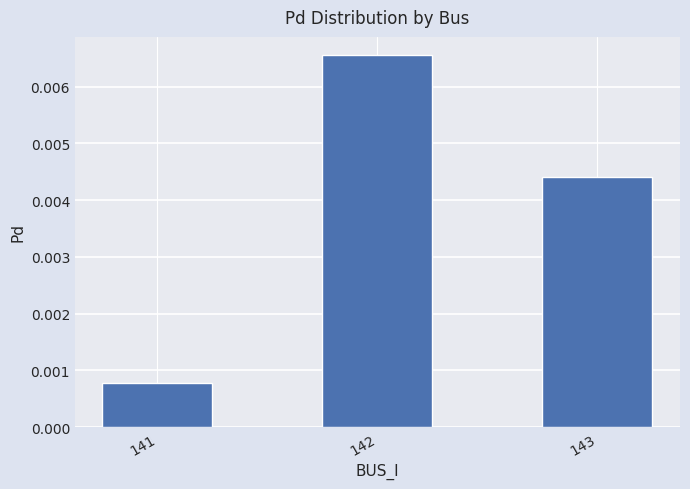

Where is the data nearest to the value 0?

141